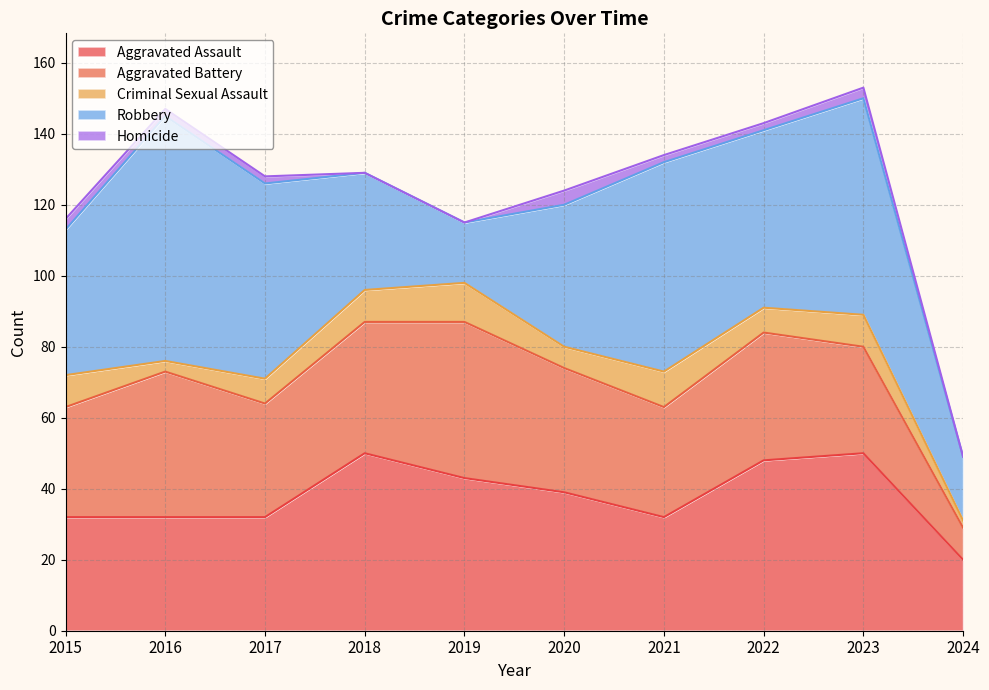

True or false: Aggravated Battery and Homicide intersect in this chart.

False